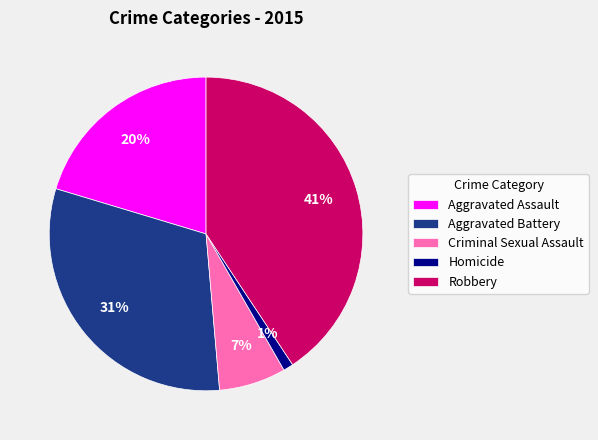

What percentage is the Robbery slice, to the nearest percent?

41%